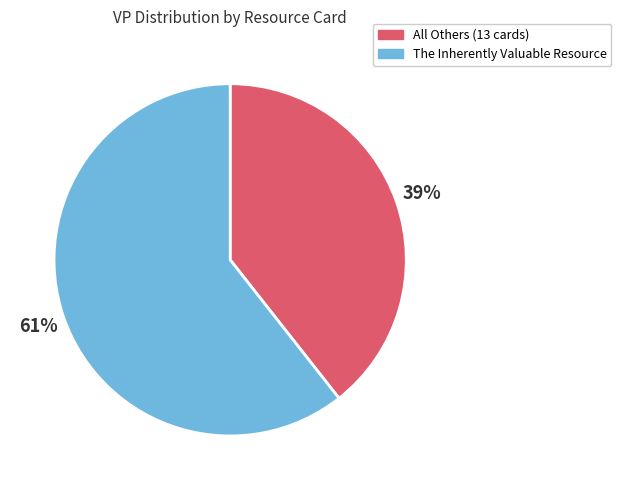

True or false: The Inherently Valuable Resource accounts for 61% of the total.

True